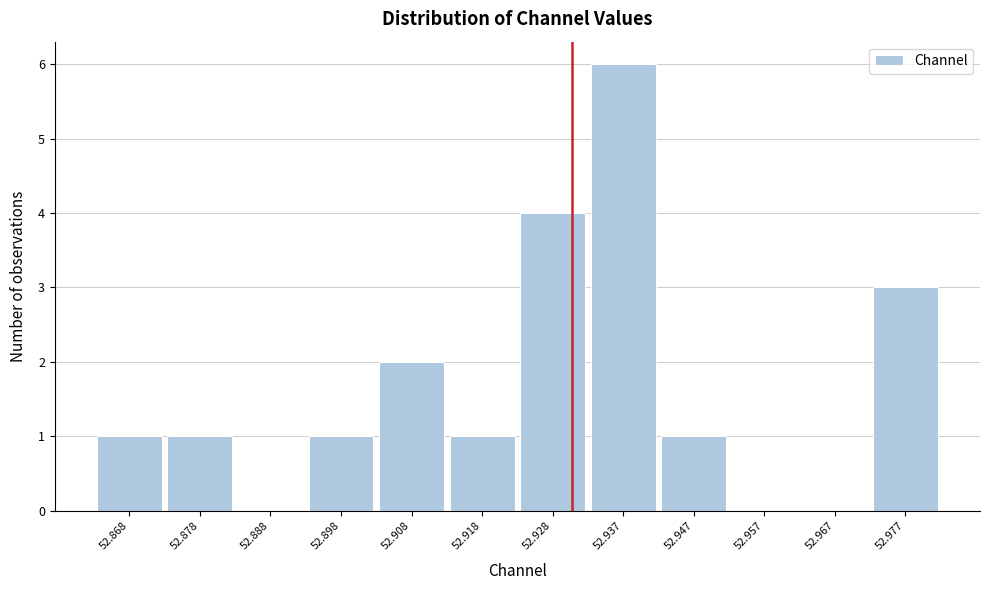

Reading left to right, list every bar in this chart as the range it spans on the x-axis followed by its height. Neither the bar edges nor the heights are printed on the chart, so give them approximately, as read against the axes.

52.863 to 52.873: 1
52.873 to 52.883: 1
52.883 to 52.893: 0
52.893 to 52.903: 1
52.903 to 52.913: 2
52.913 to 52.923: 1
52.923 to 52.932: 4
52.932 to 52.942: 6
52.942 to 52.952: 1
52.952 to 52.962: 0
52.962 to 52.972: 0
52.972 to 52.982: 3